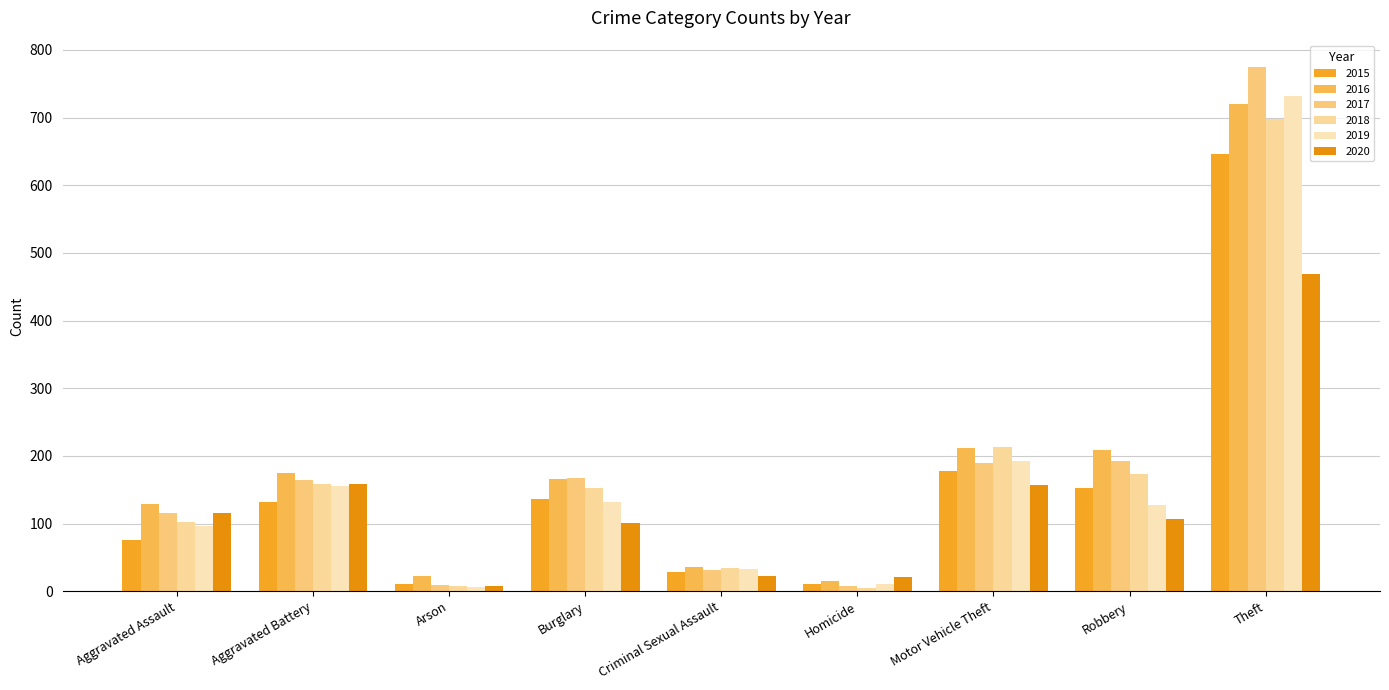

True or false: 2016 has a value of 166 at Burglary.

True